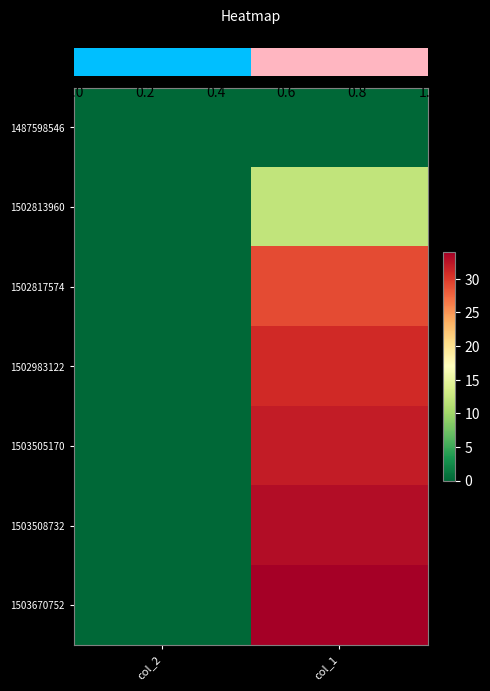

How many series are shown in this chart?

7